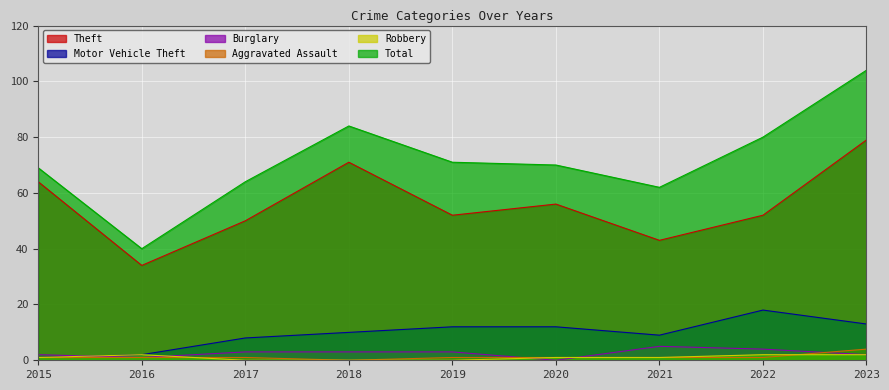

What is the minimum value for Motor Vehicle Theft?

1